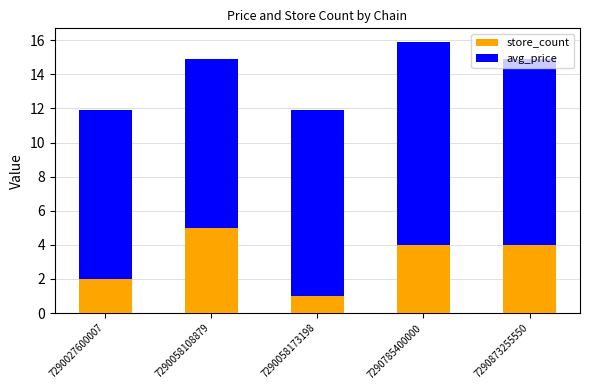

What is the difference between the second highest and second lowest values in the store_count series?

2.0